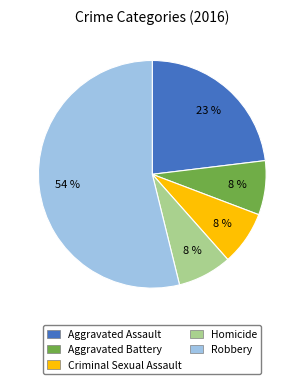

Is the sum of Robbery and Aggravated Assault greater than half?

Yes